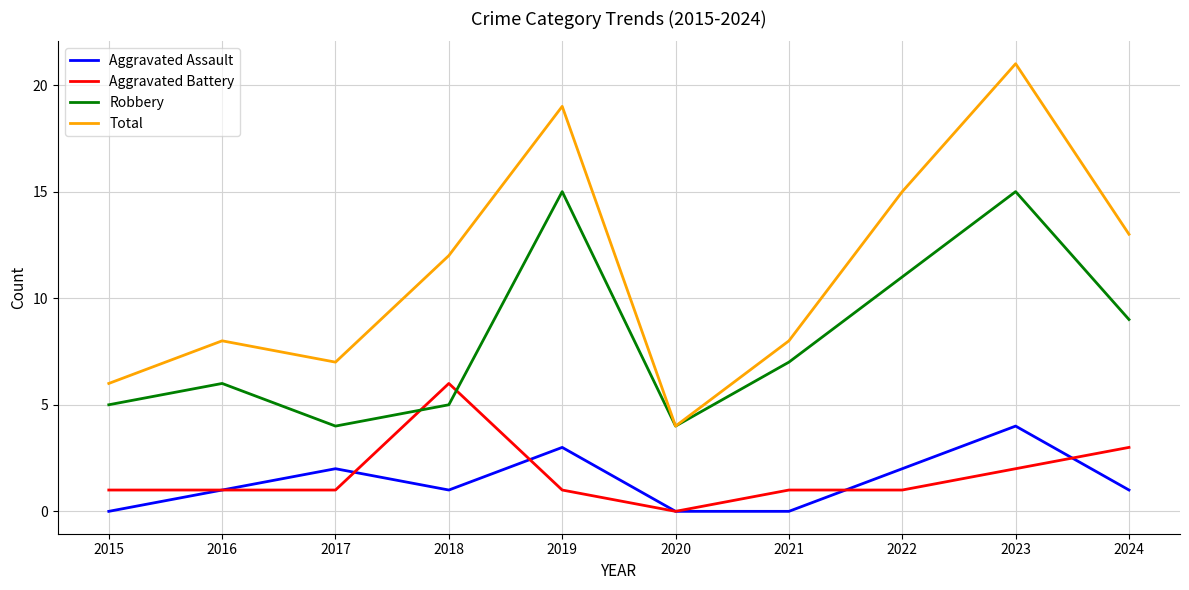

Where is the first local maximum for Total?

2016